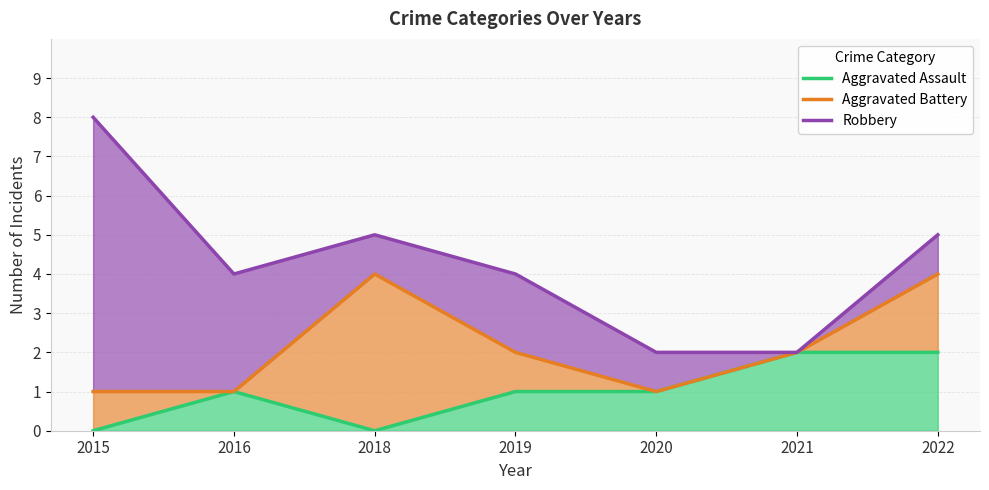

Where is Aggravated Battery nearest to the value 2?

2019